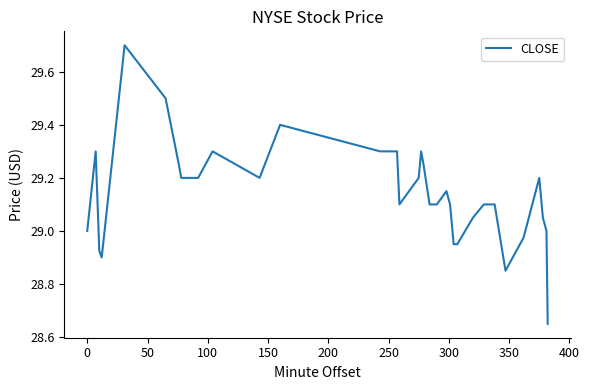

What is the greatest value displayed?

29.7